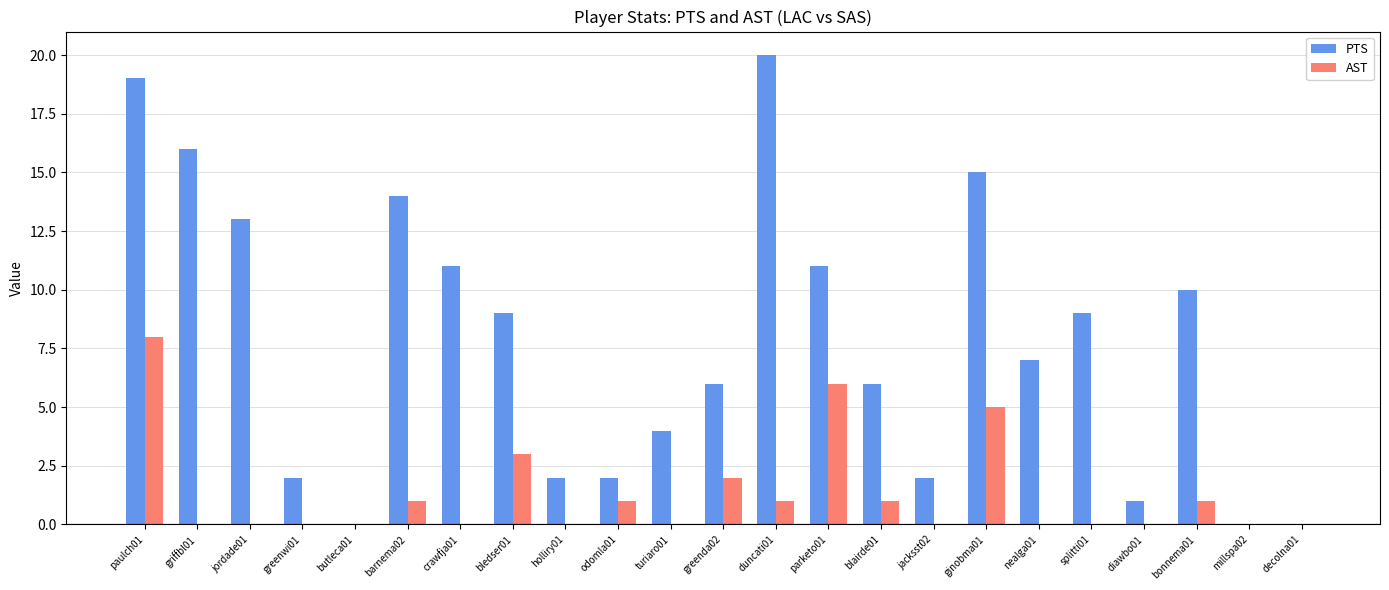

What is the greatest value displayed?

20